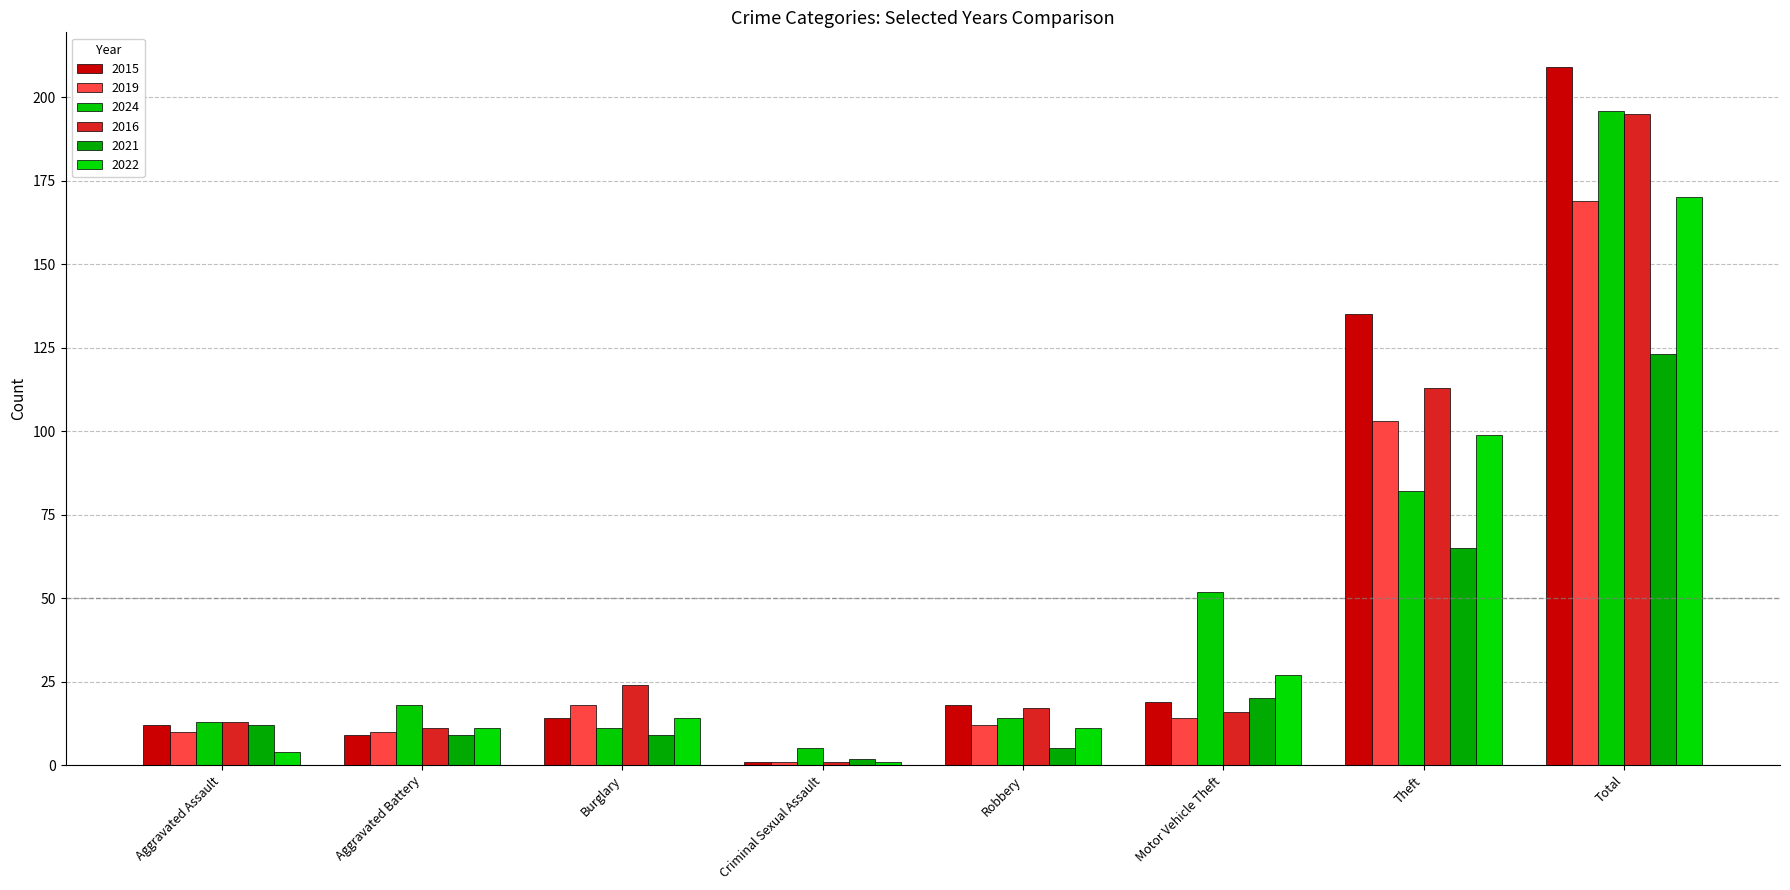

What position from the left is Motor Vehicle Theft?

6